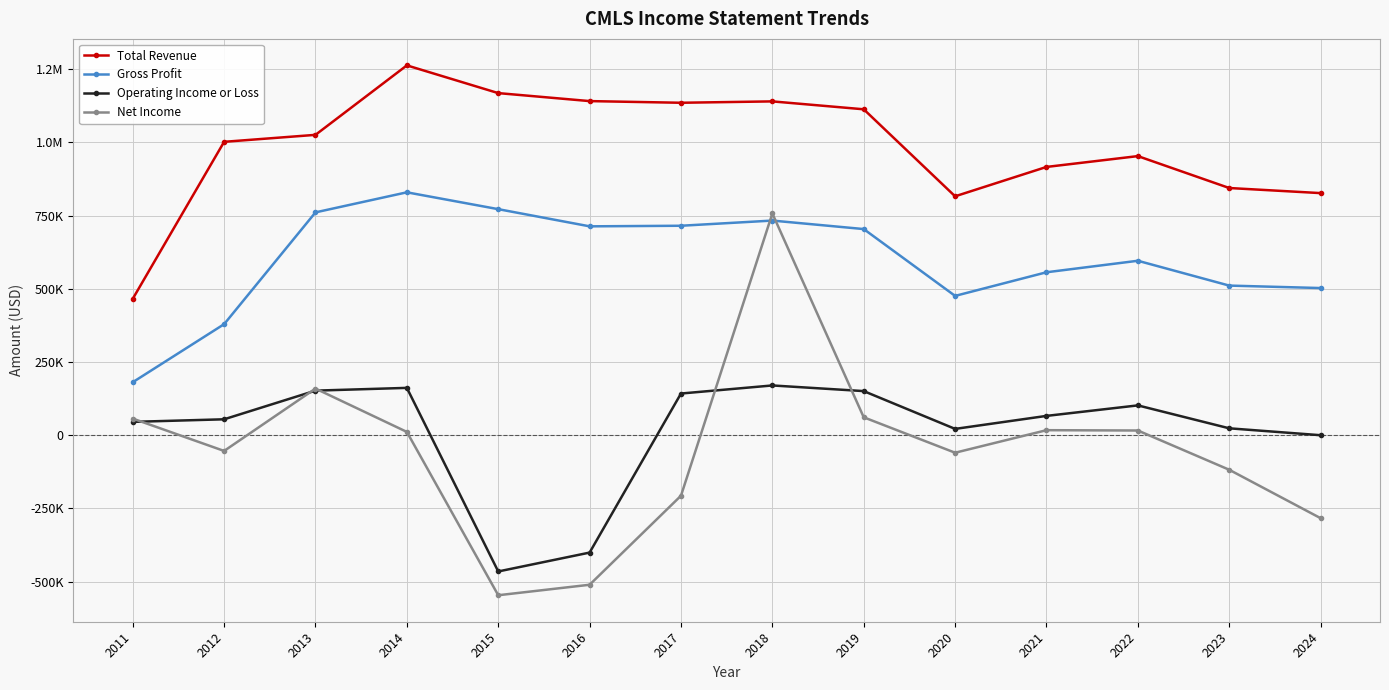

What are all the series names shown in the legend?

Total Revenue, Gross Profit, Operating Income or Loss, Net Income